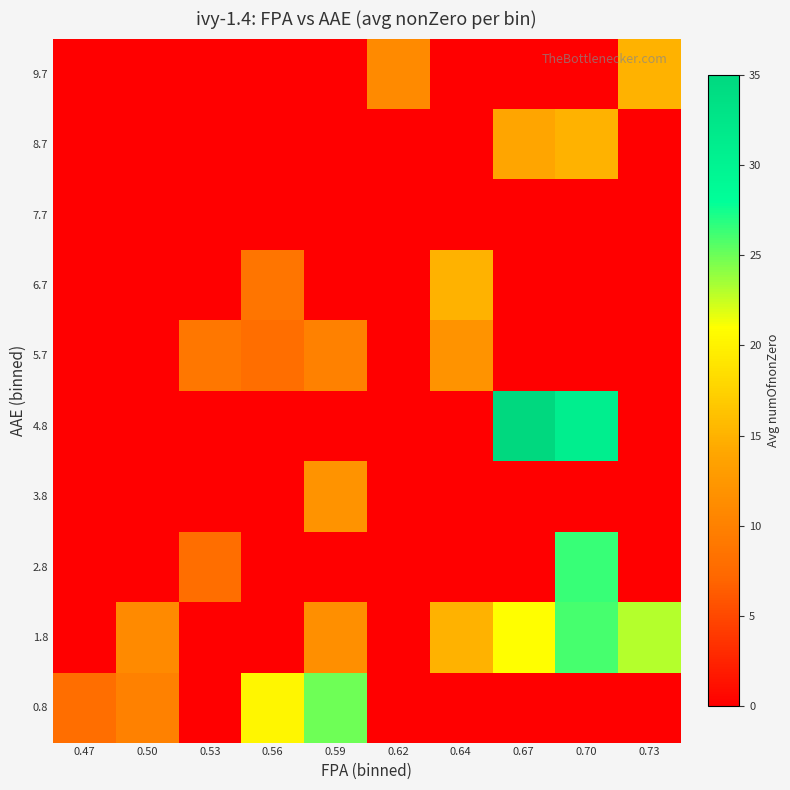

How many distinct data groups are displayed?

10